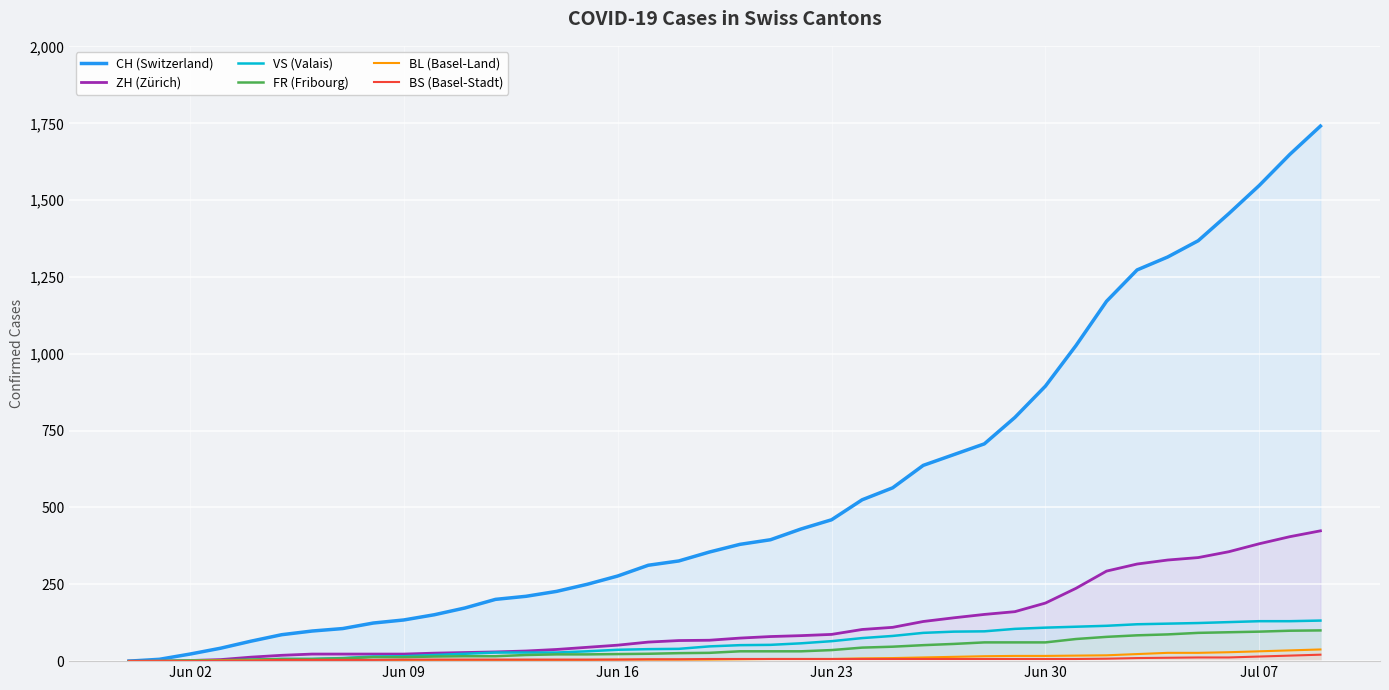

True or false: BS and CH intersect in this chart.

False